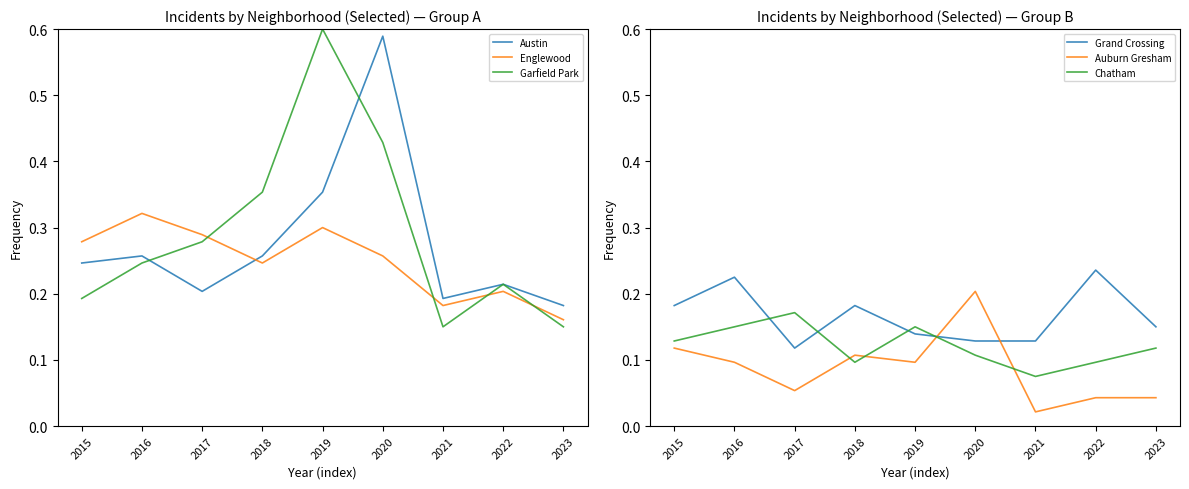

List the series in order of their peak value, lowest first.

Chatham, Auburn Gresham, Grand Crossing, Englewood, Austin, Garfield Park